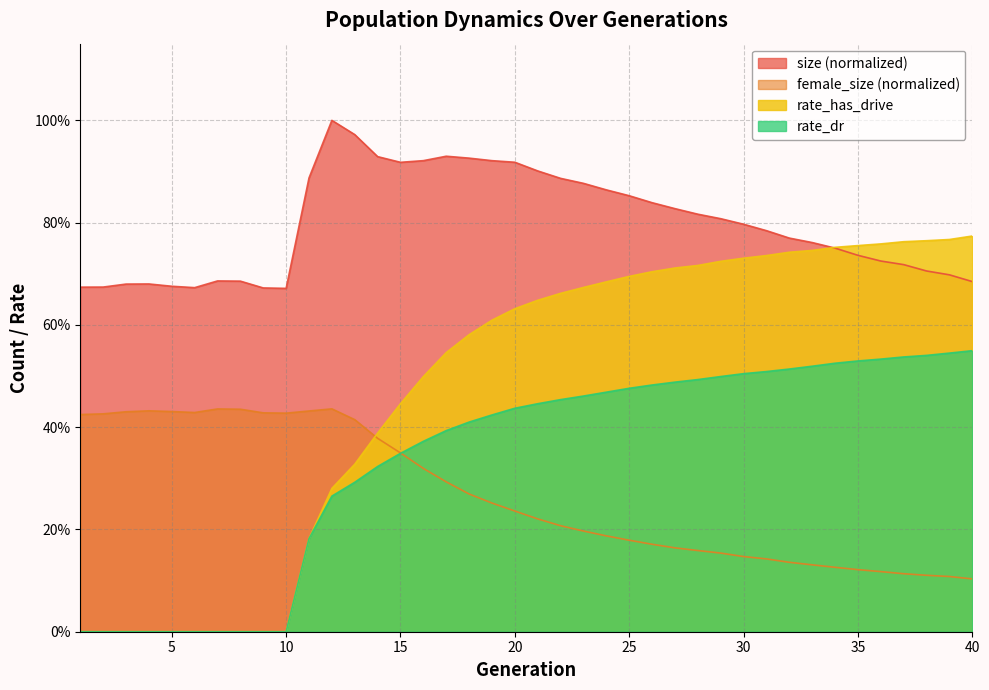

At which category does size reach its first local valley?

6